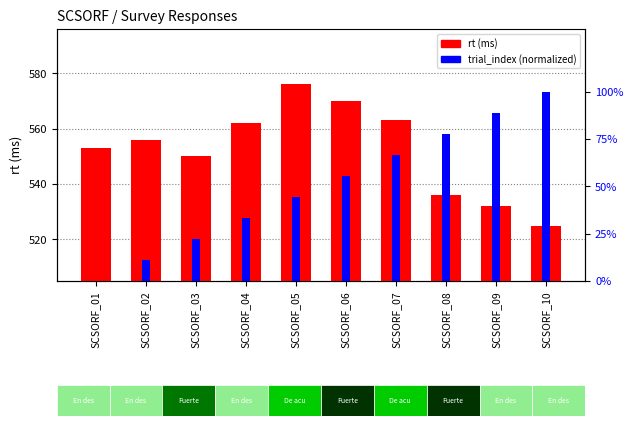

What is the average value of the trial_index (normalized) series?

50.0